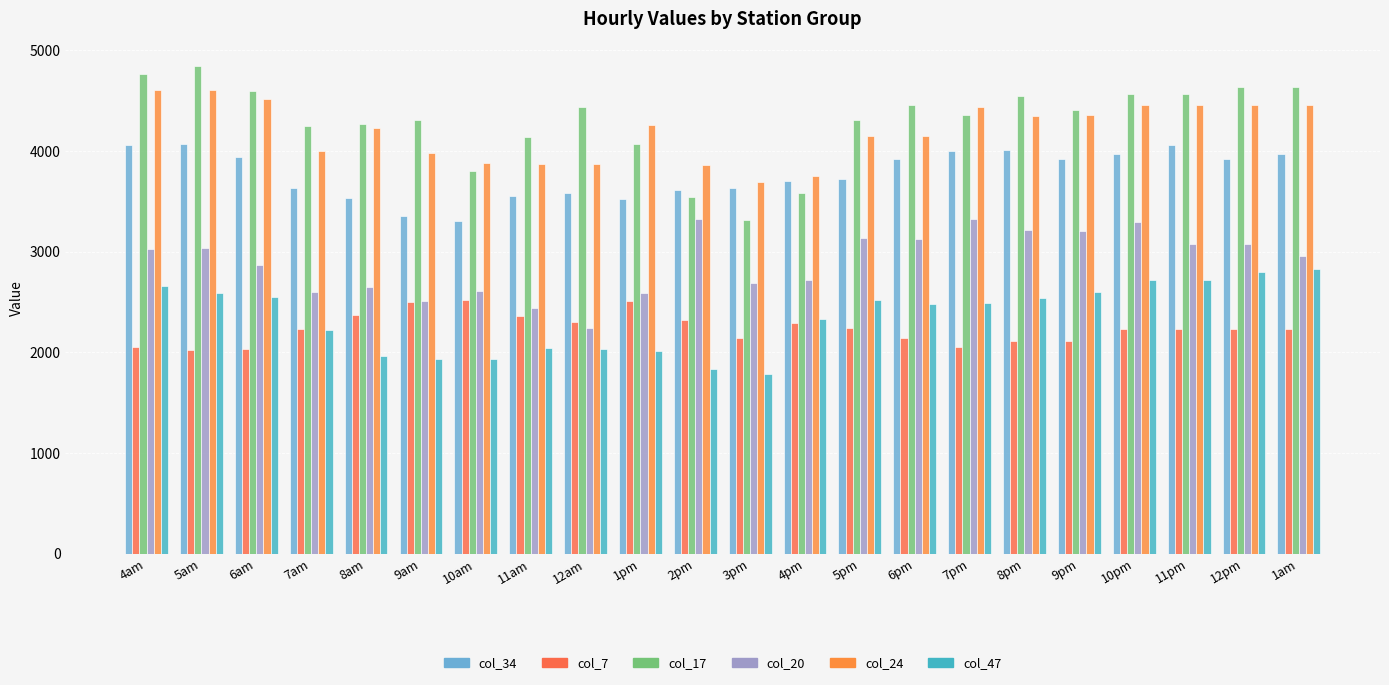

Between 11pm and 1am, which series saw the biggest shift?

col_20